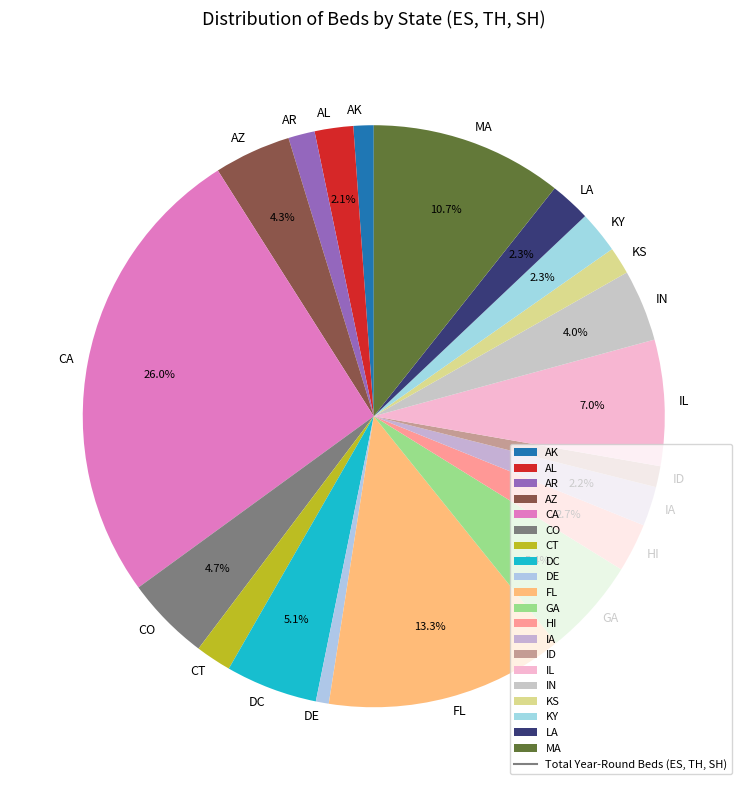

What is the largest slice in the pie chart?

CA